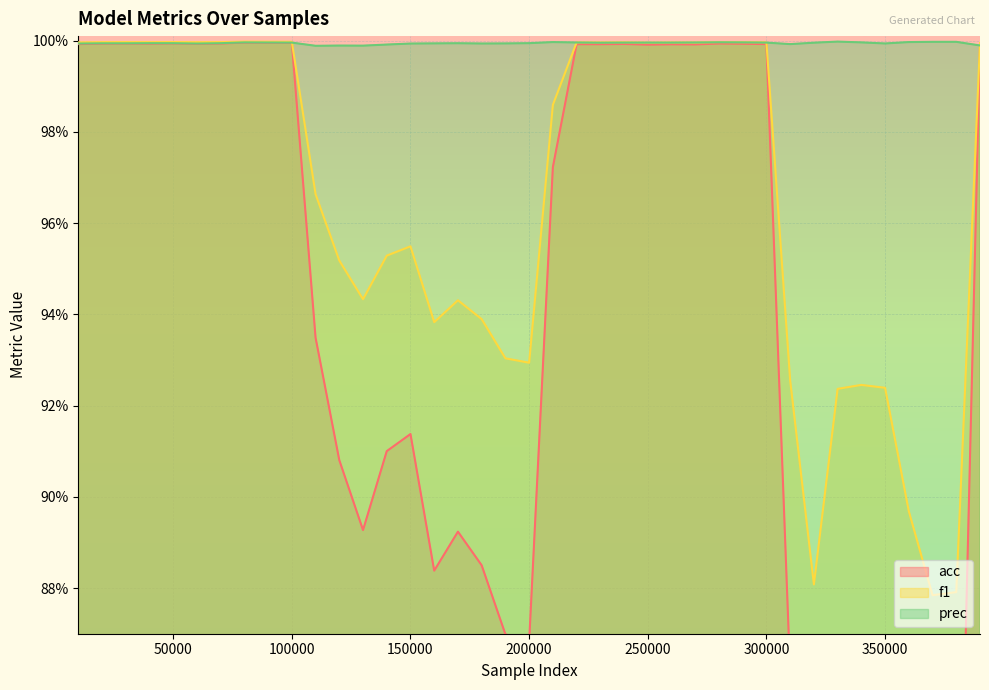

What is the total value across all series at 80001?

3.0